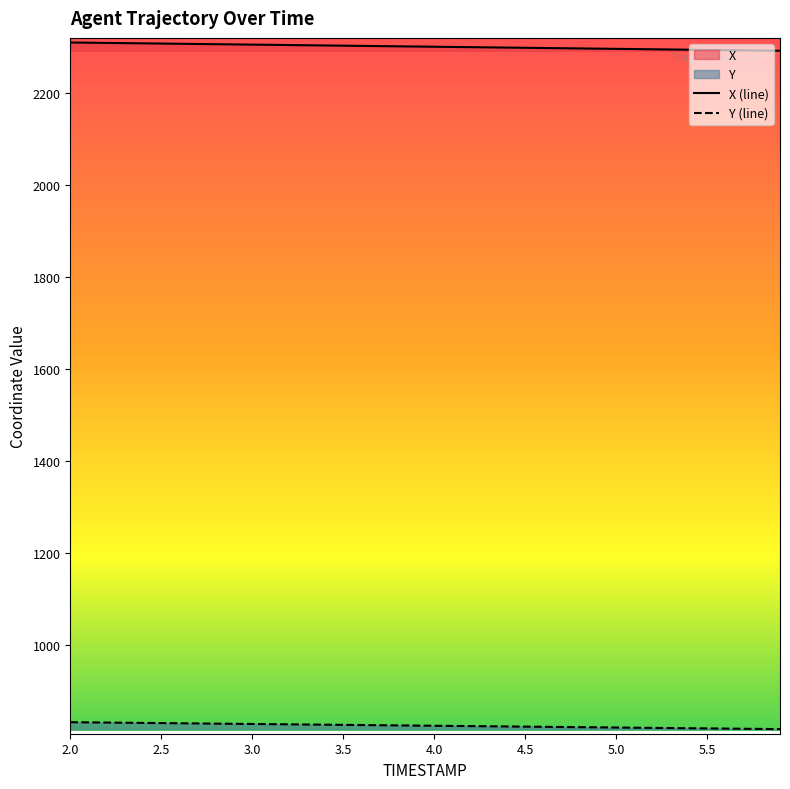

What is the maximum value shown in the chart?

2309.3